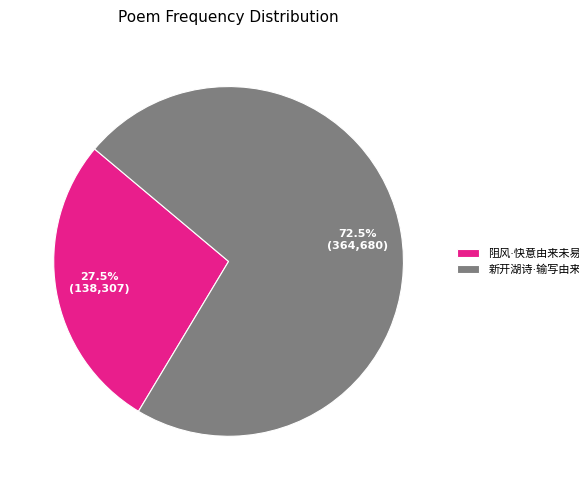

Does any single category account for the majority?

Yes